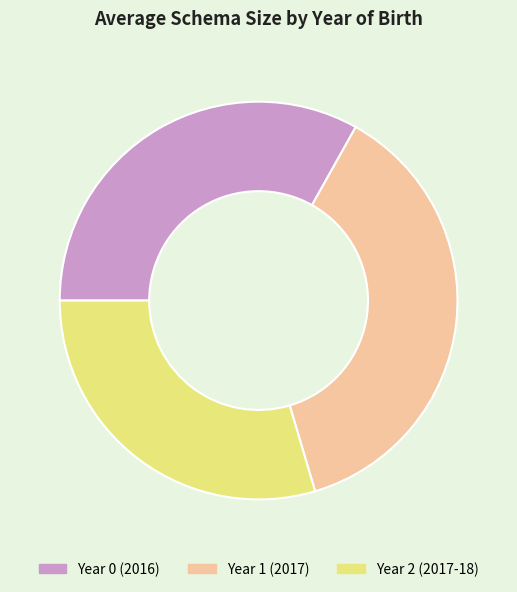

Which slice is the smallest?

Year 2 (2017-18)